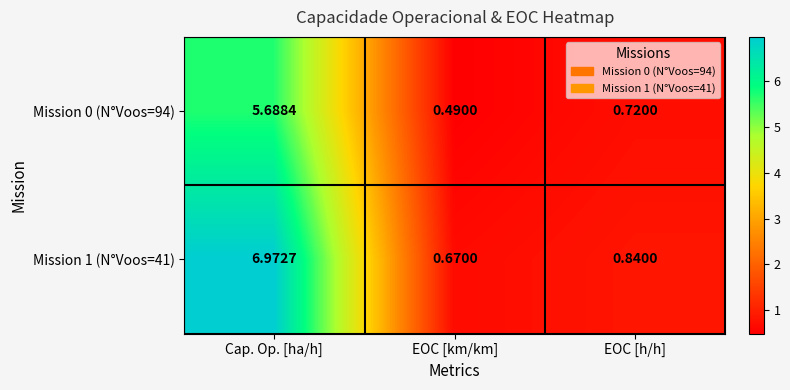

Rank the categories by Mission 1 (N°Voos=41) value from lowest to highest.

EOC [km/km], EOC [h/h], Cap. Op. [ha/h]